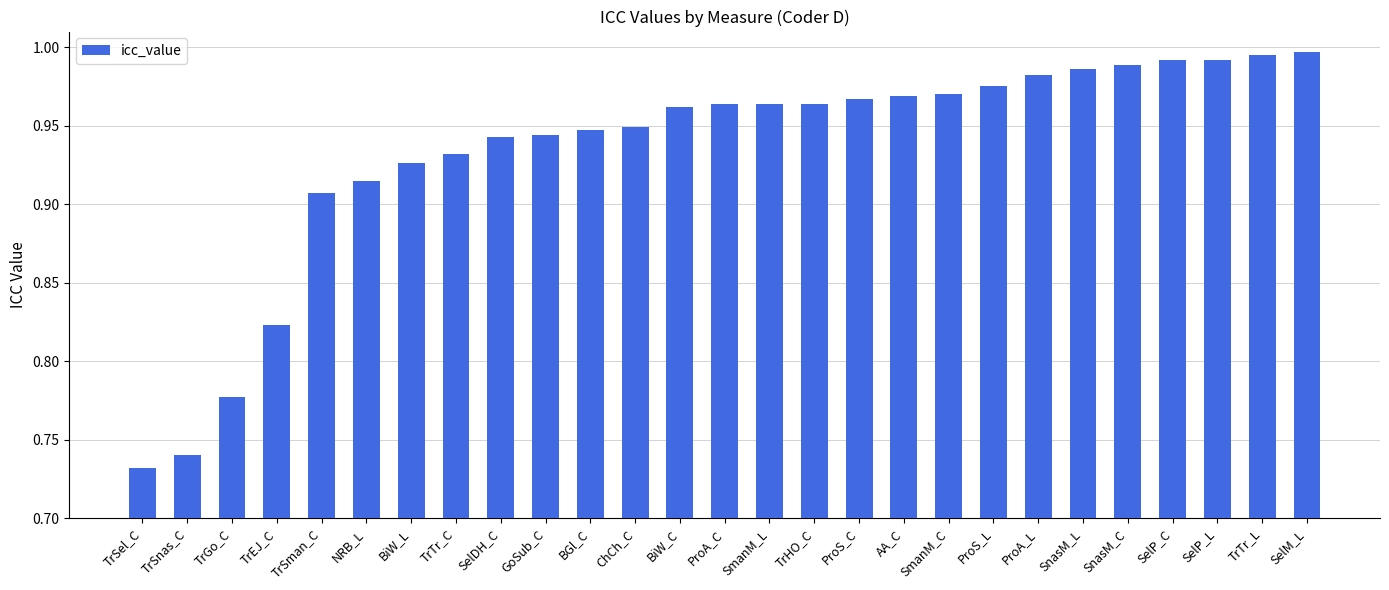

At which category does the chart reach its minimum across all series?

TrSel_C